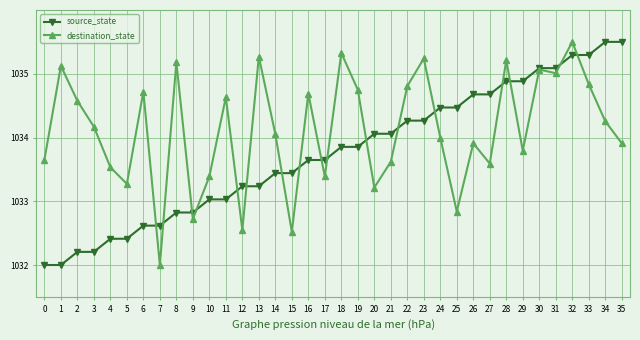

Rank the series by their average value, from highest to lowest.

destination_state, source_state